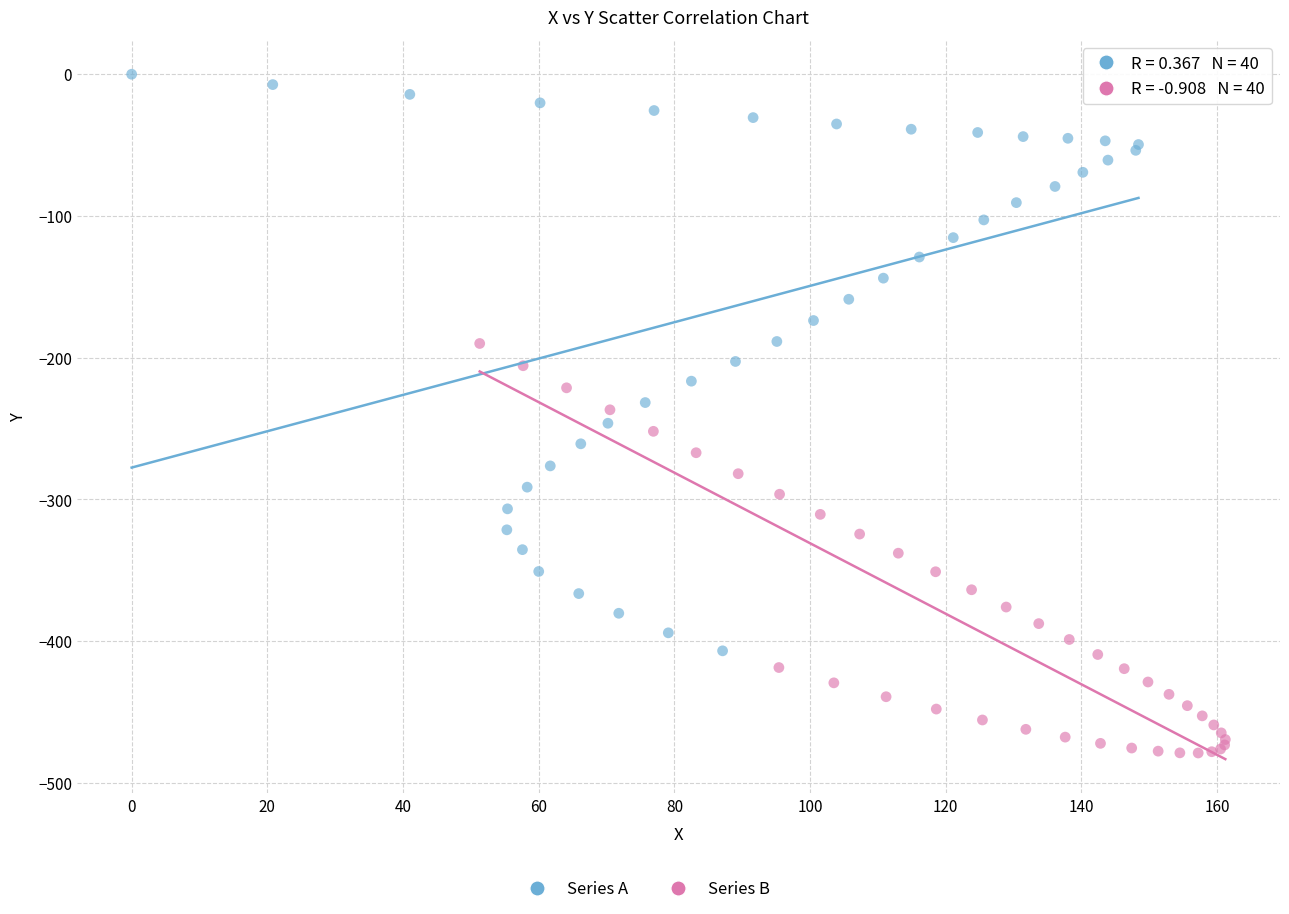

Which series contains the highest Y value?

Series A